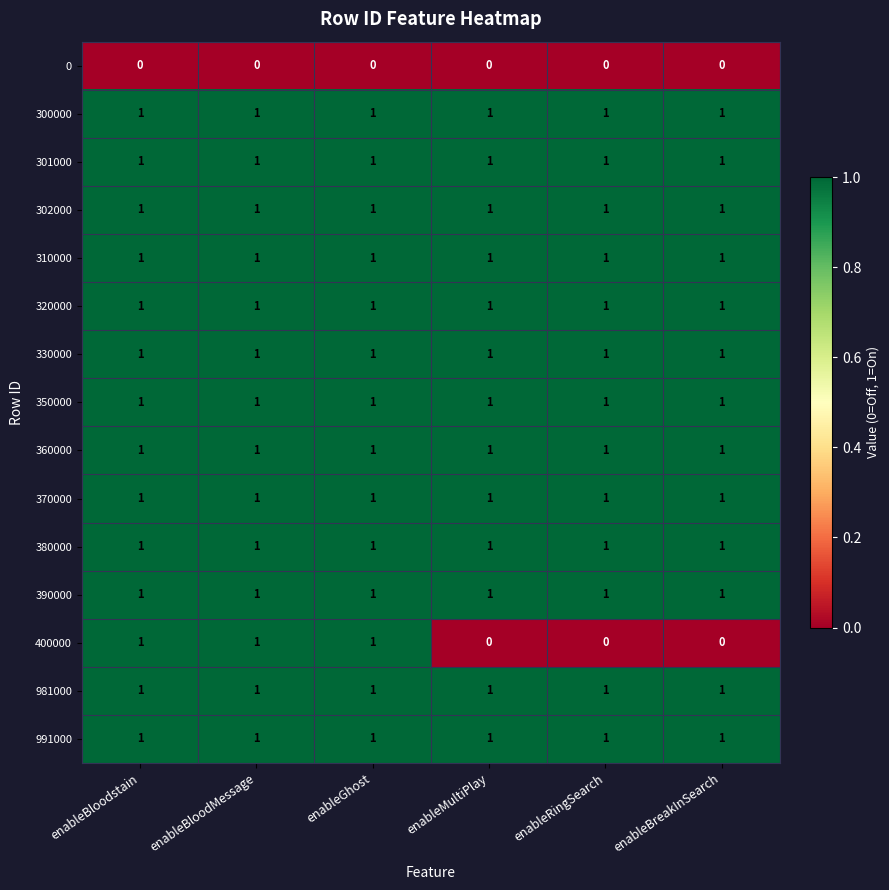

How many 400000 values are between 0 and 1?

6